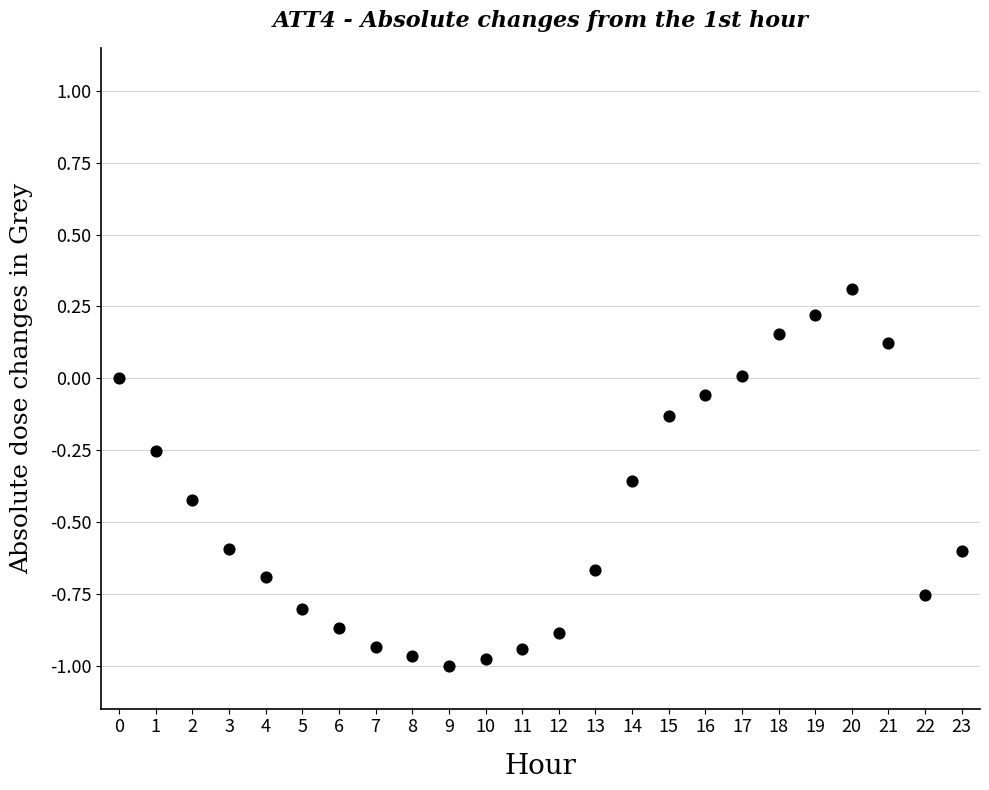

How many data points are displayed?

24